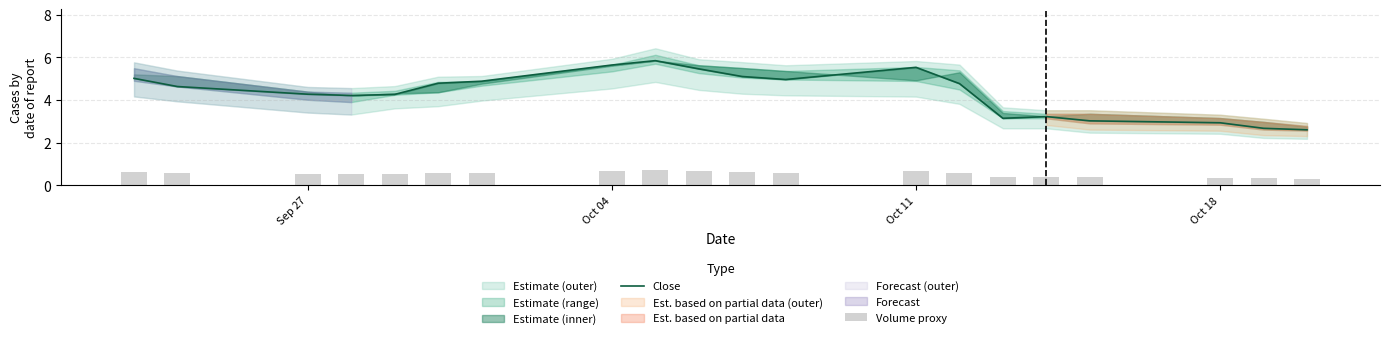

What is the minimum value shown in the chart?

0.3